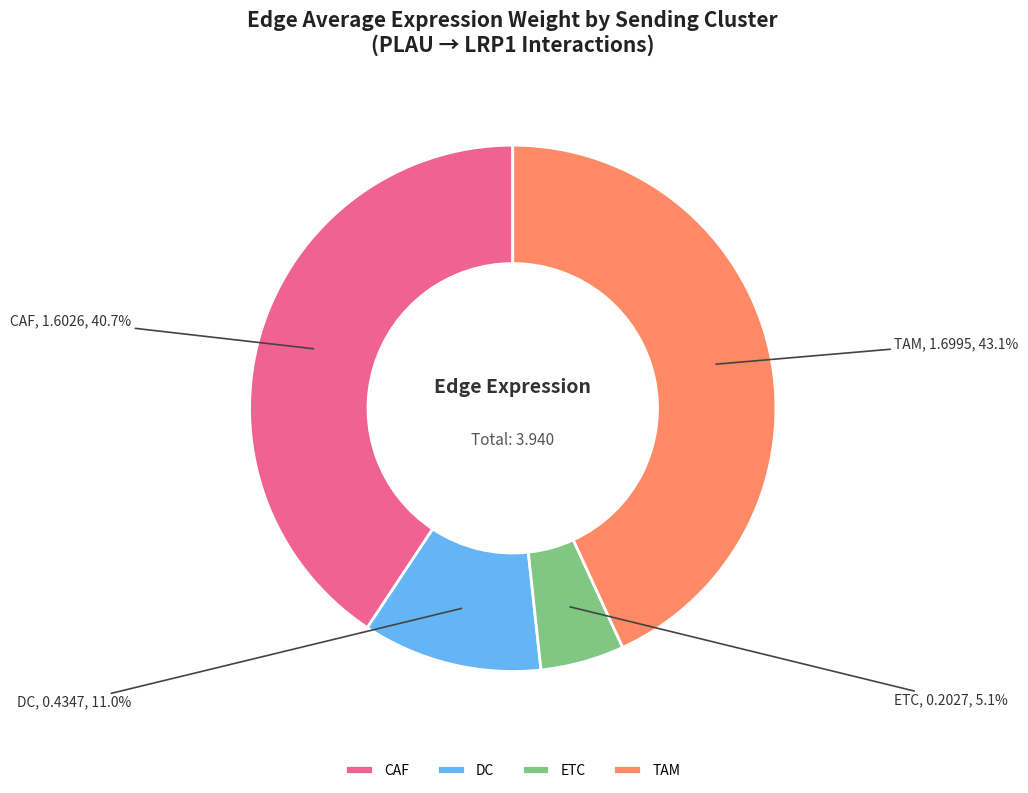

Which slice is the smallest?

ETC